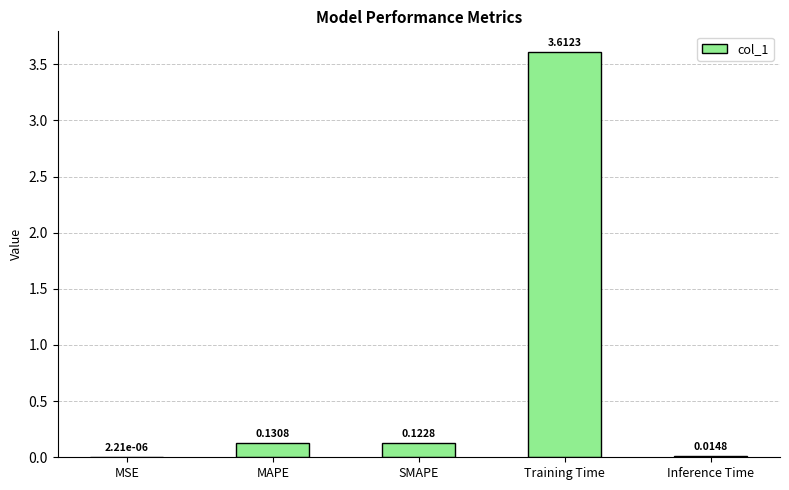

Between Training Time and MAPE, which is larger?

Training Time